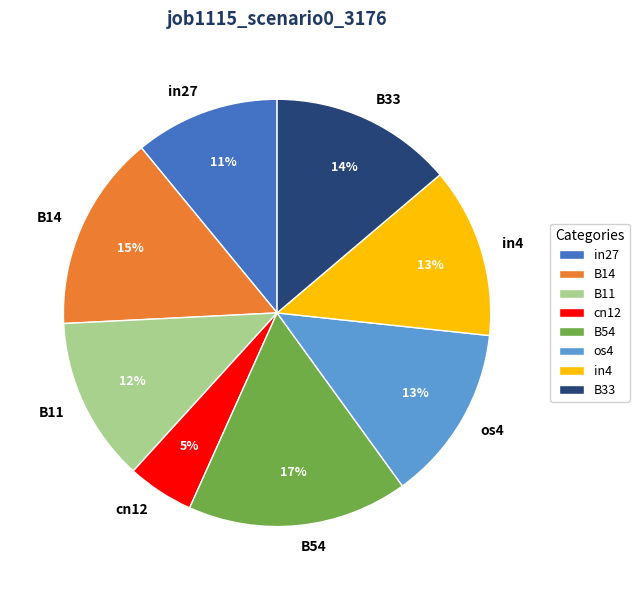

Combined, do B14 and B54 account for over 50%?

No